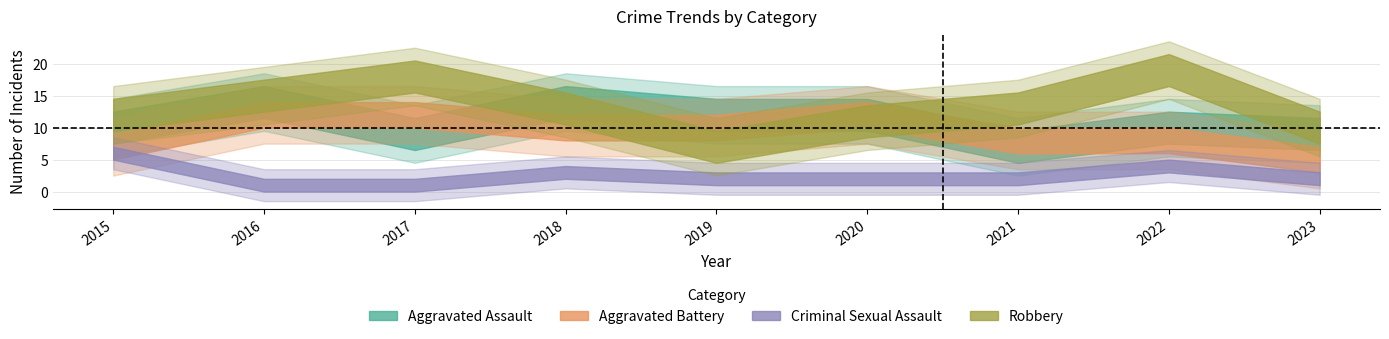

What is the difference between the maximum and second lowest values in the Aggravated Assault series?

5